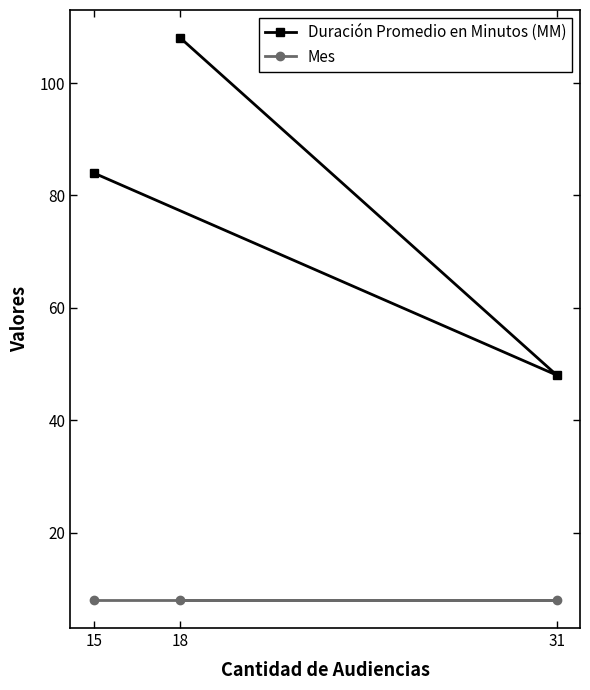

What is the spread (max minus min) of values at 18?

100